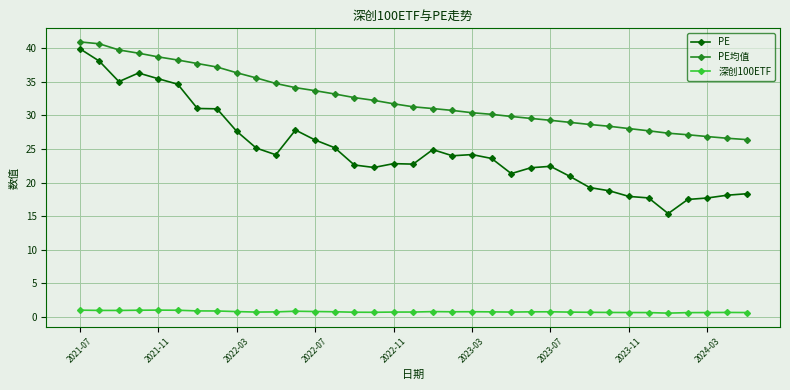

True or false: 深创100ETF and PE cross at least once.

False